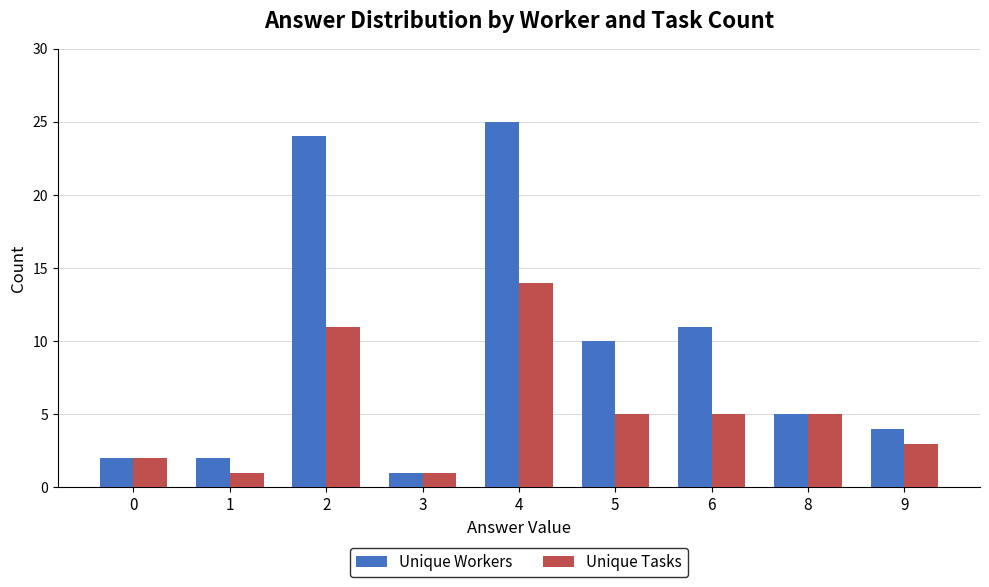

List the series in order of their overall mean, highest first.

Unique Workers, Unique Tasks